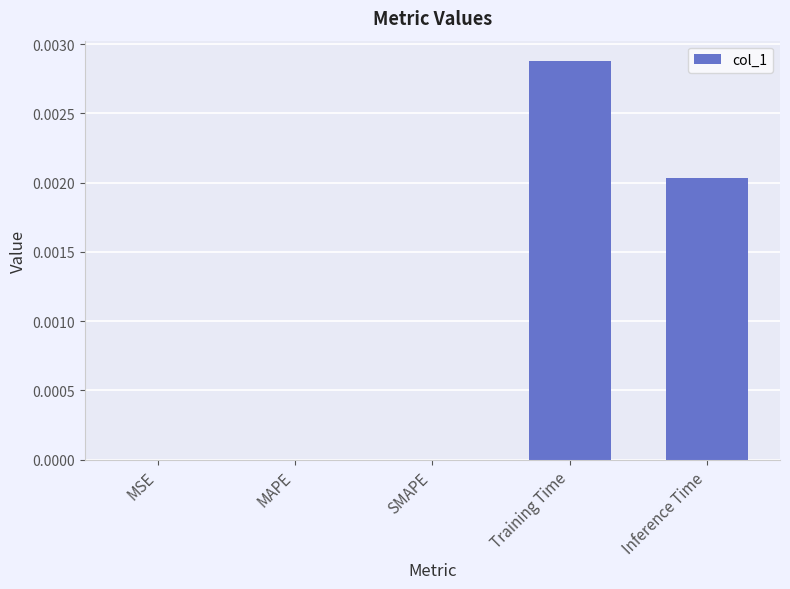

How many distinct data groups are displayed?

1